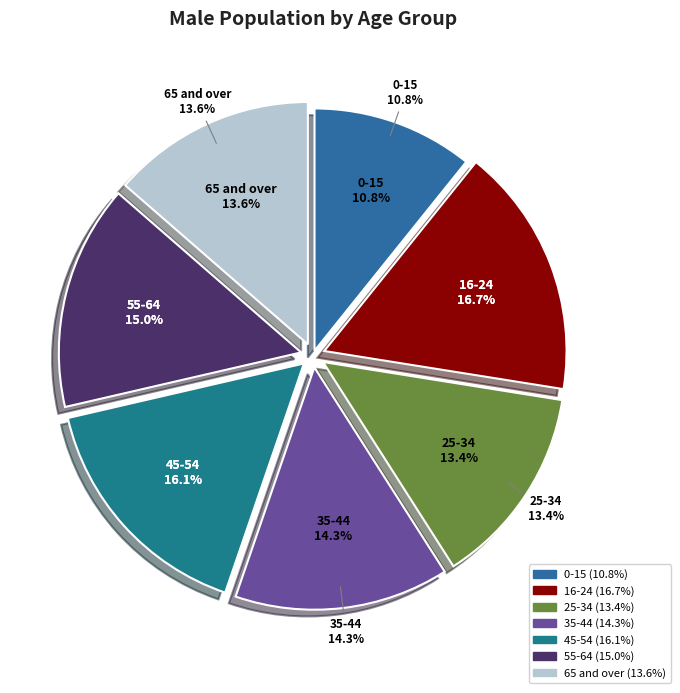

Count the number of slices in the pie.

7